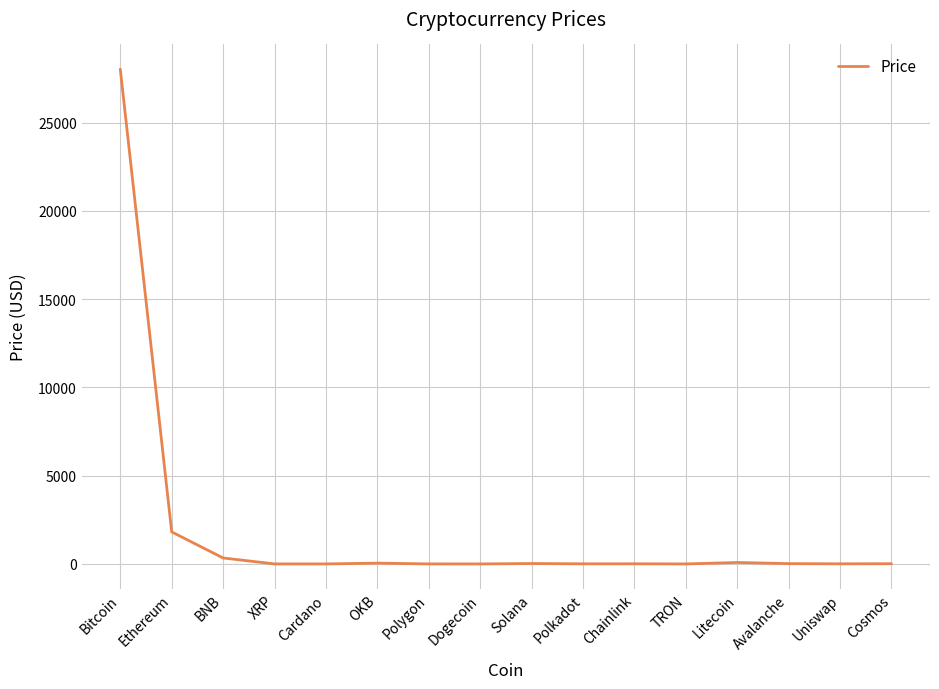

At which label is the value closest to 14011?

Ethereum